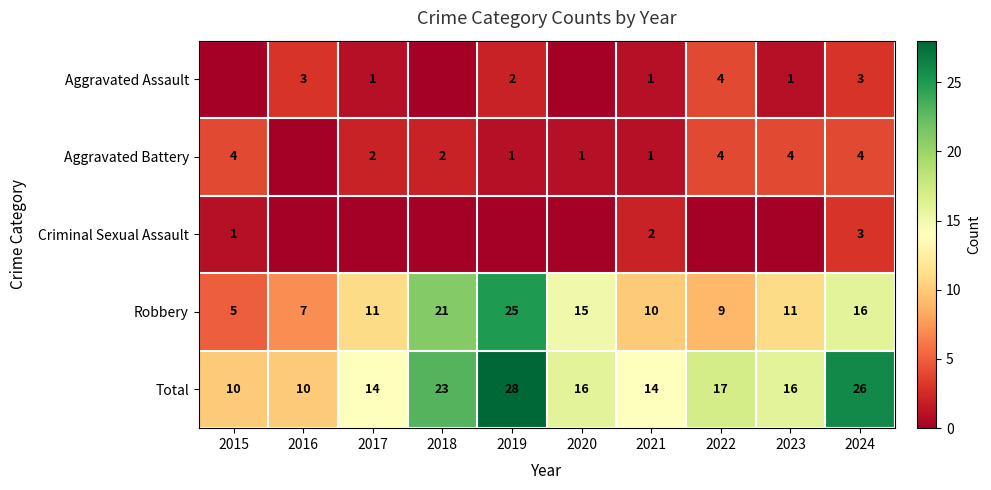

Read the Robbery value at 2019, to the nearest 5.

25